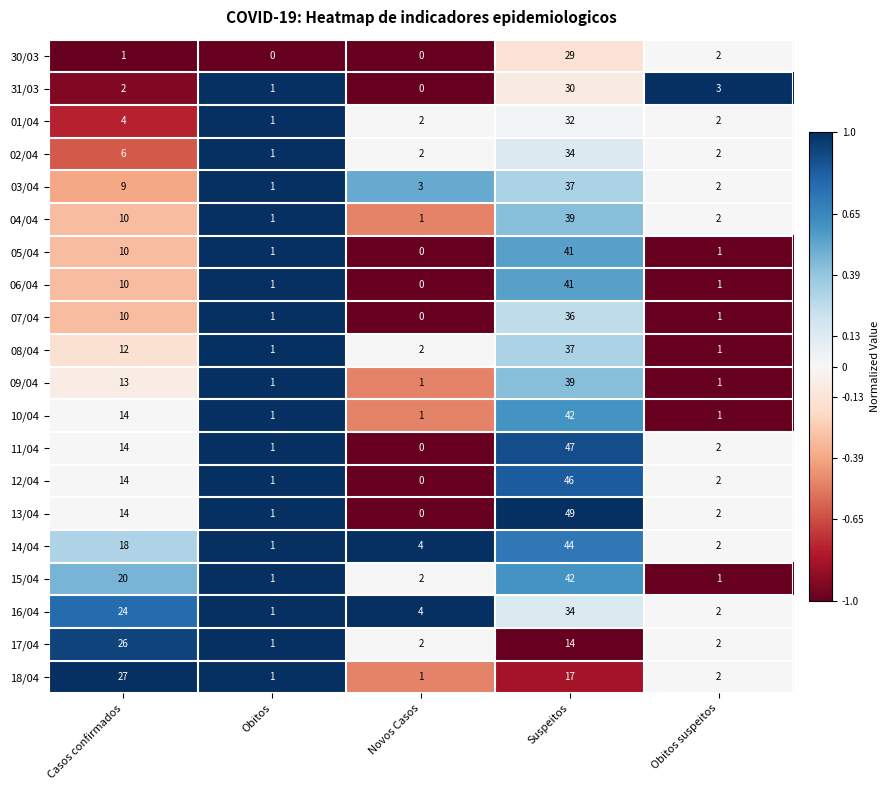

The value of 09/04 at Suspeitos is 12. True or false?

False